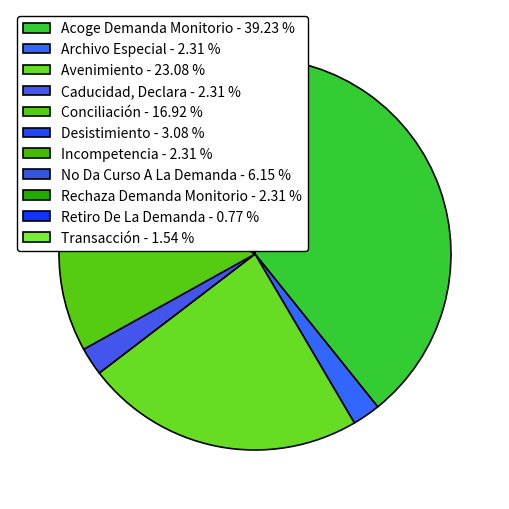

How many slices are in this pie chart?

11